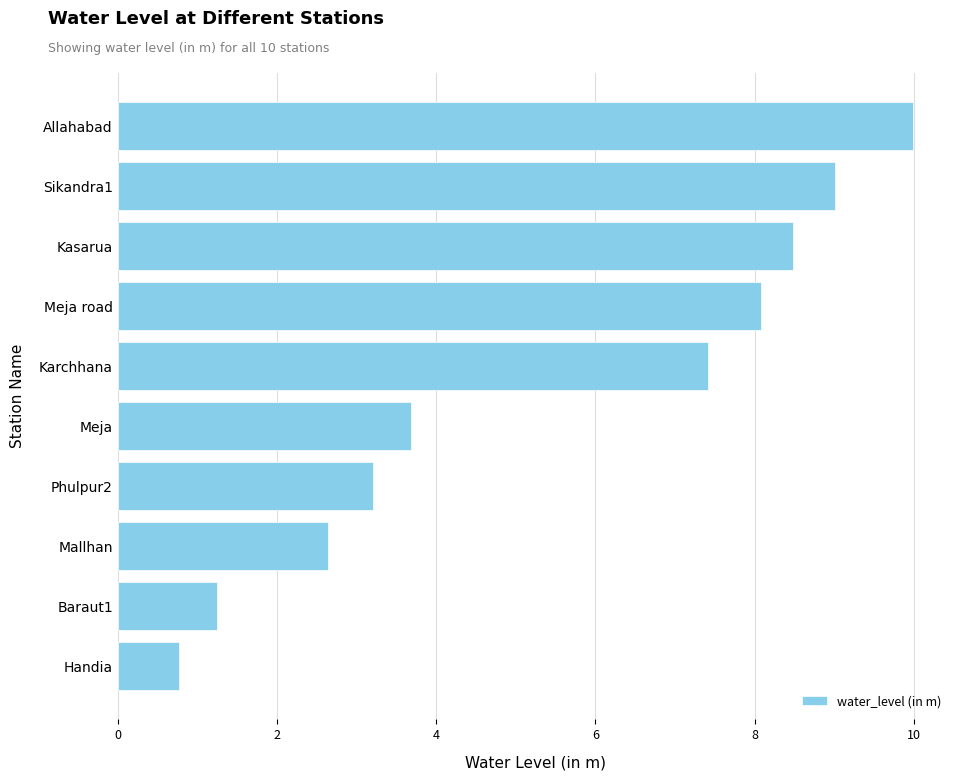

What is the difference between the maximum and minimum values?

9.2